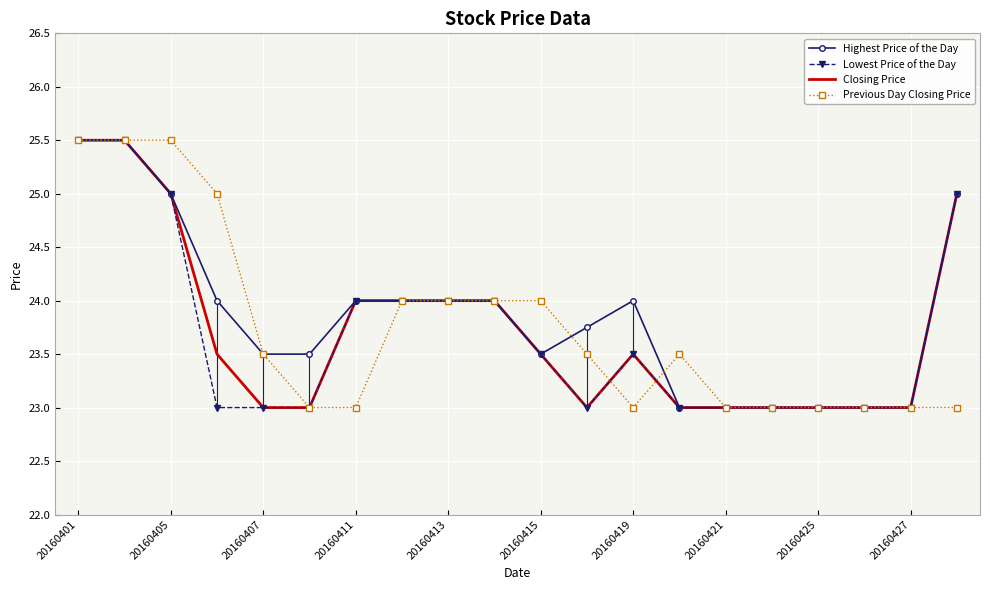

At which category does Previous Day Closing Price reach its first local peak?

13